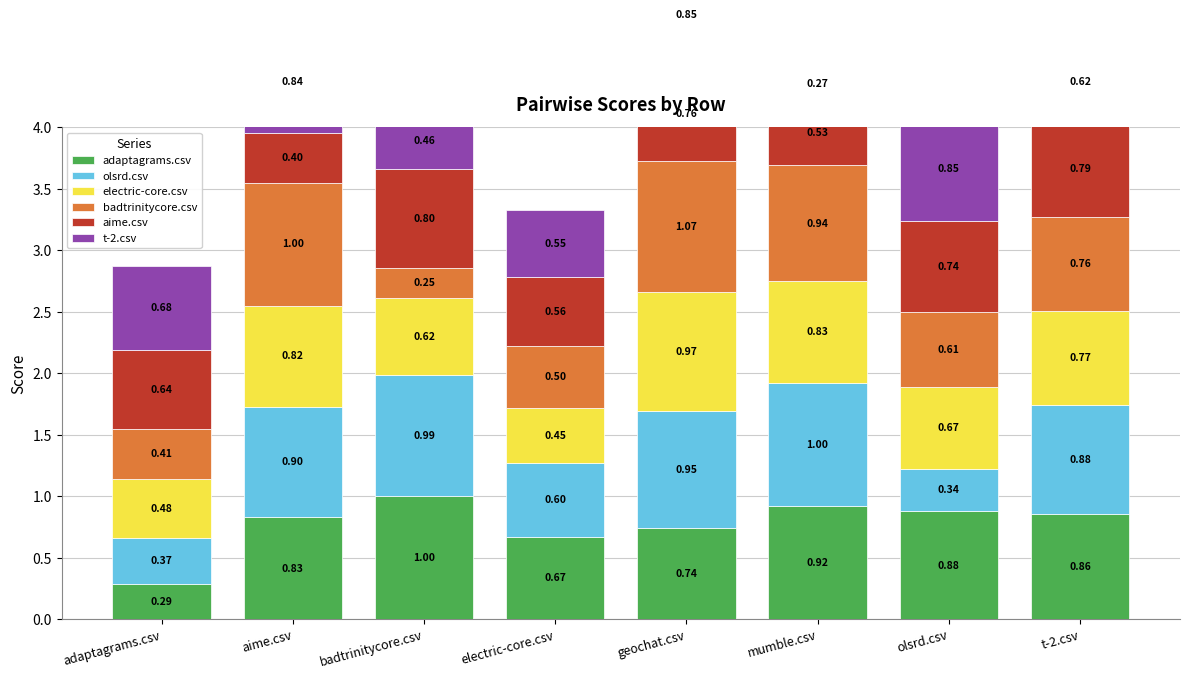

Are the bars horizontal?

No